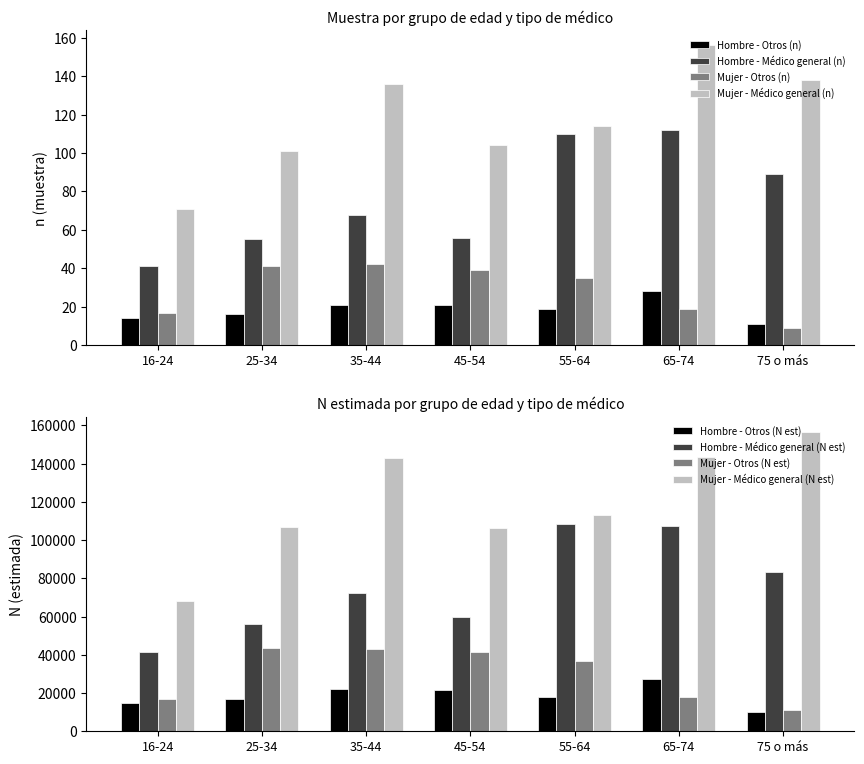

Reading left to right, transcribe all the data shown in this chart.

Hombre - Otros (n): 14	16	21	21	19	28	11
Hombre - Médico general (n): 41	55	68	56	110	112	89
Mujer - Otros (n): 17	41	42	39	35	19	9
Mujer - Médico general (n): 71	101	136	104	114	156	138